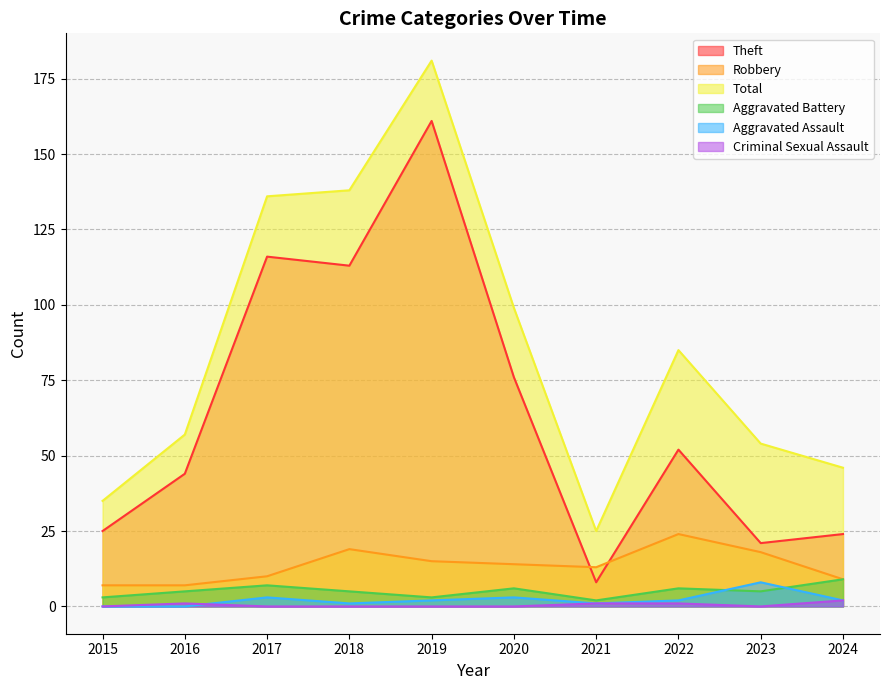

What are all the series names shown in the legend?

Theft, Robbery, Total, Aggravated Battery, Aggravated Assault, Criminal Sexual Assault